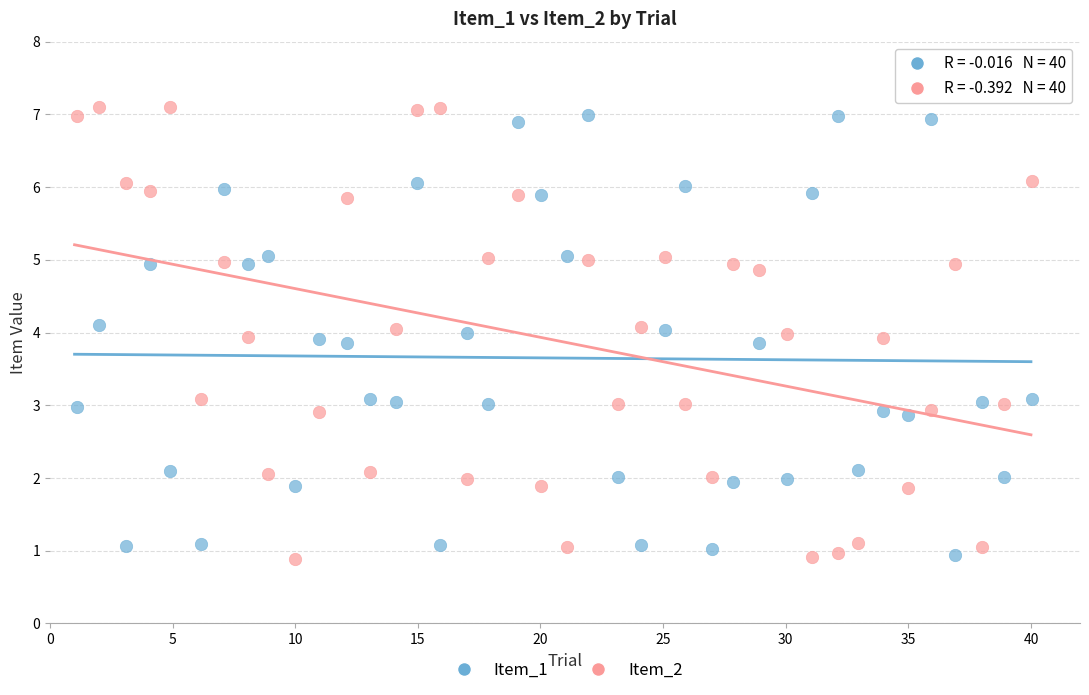

What is the X range (max minus min) for the scatter plot?

39.0